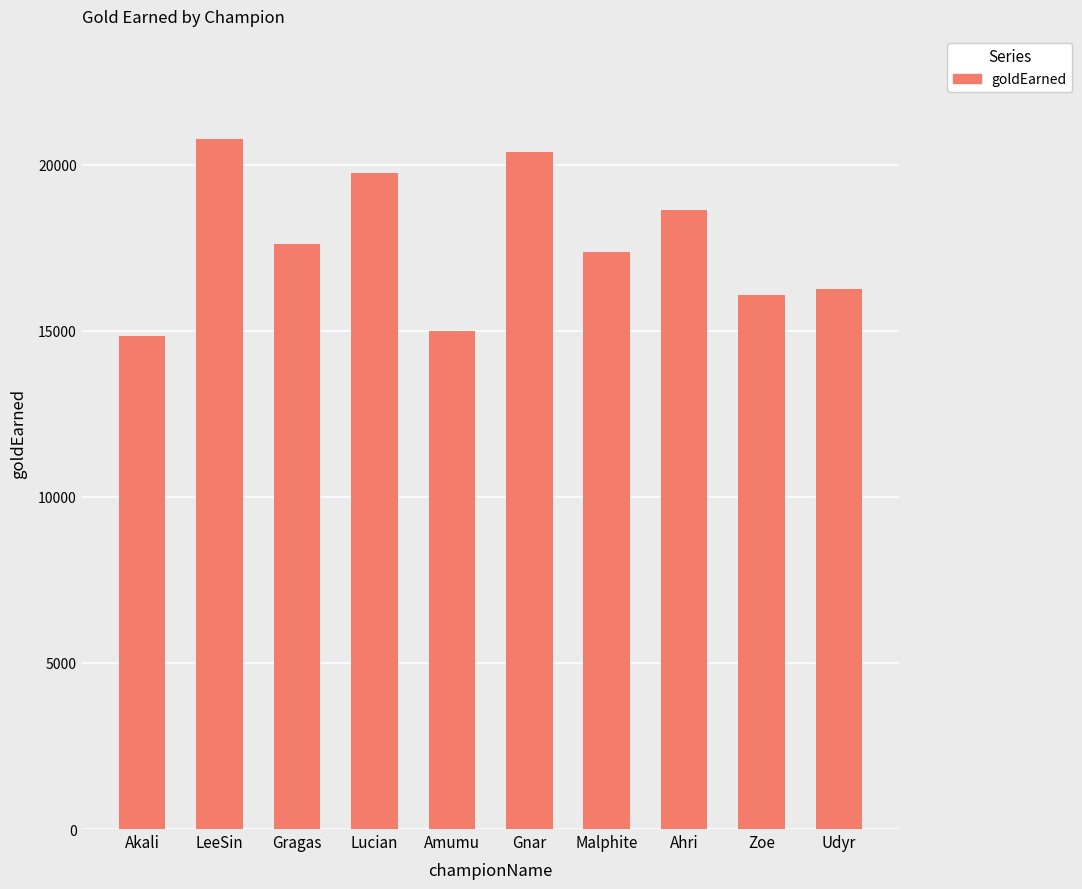

The chart shows a value of 11864 at Ahri. True or false?

False